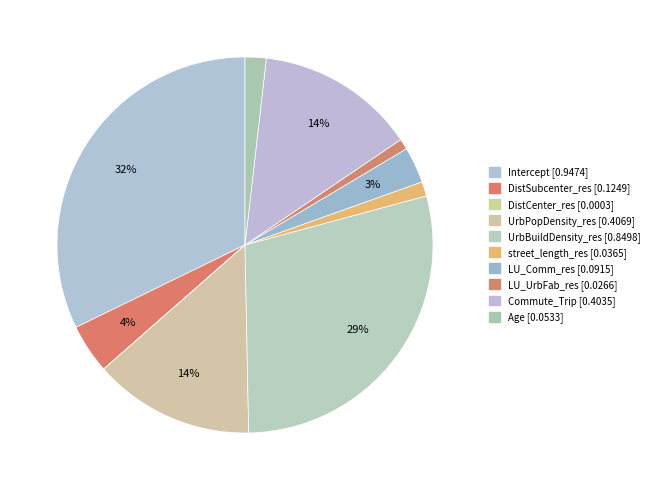

The Intercept slice represents 22% of the pie. True or false?

False